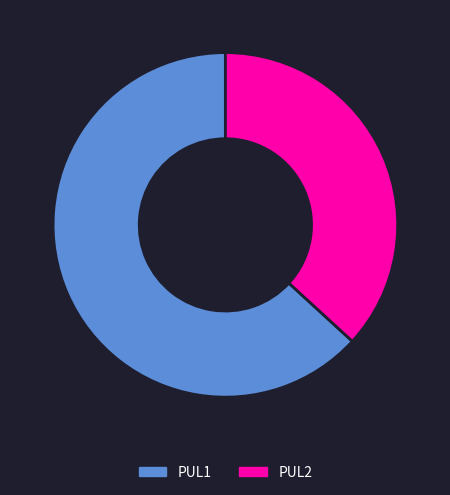

Which slice is the largest?

PUL1